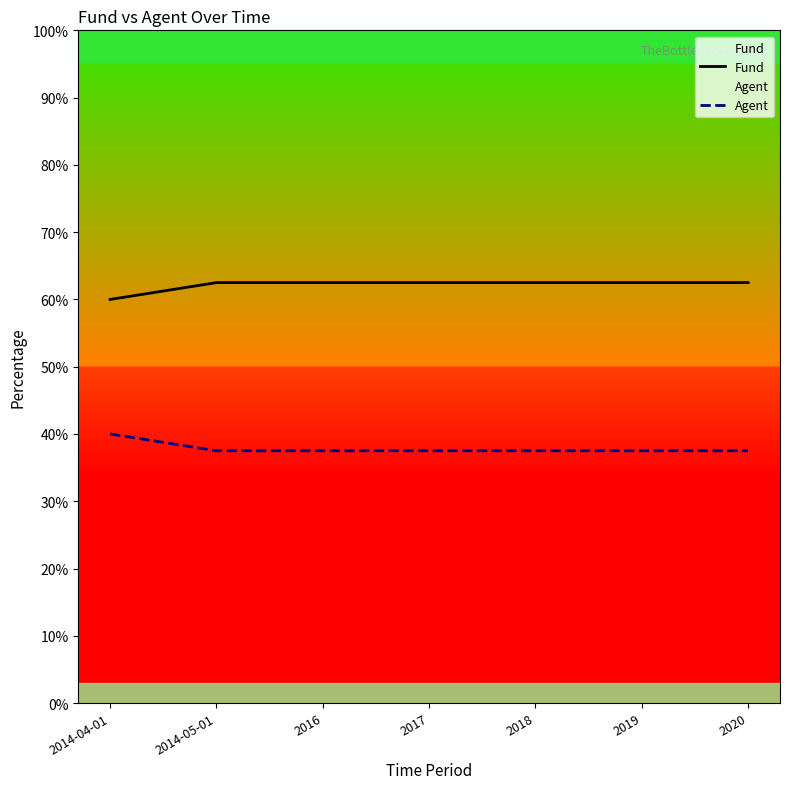

What is the value of the Agent point at the 5th from the left?

37.5